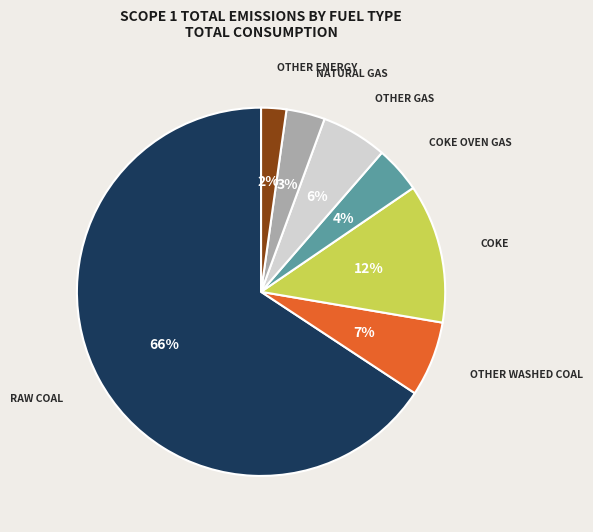

Does any single category account for the majority?

Yes